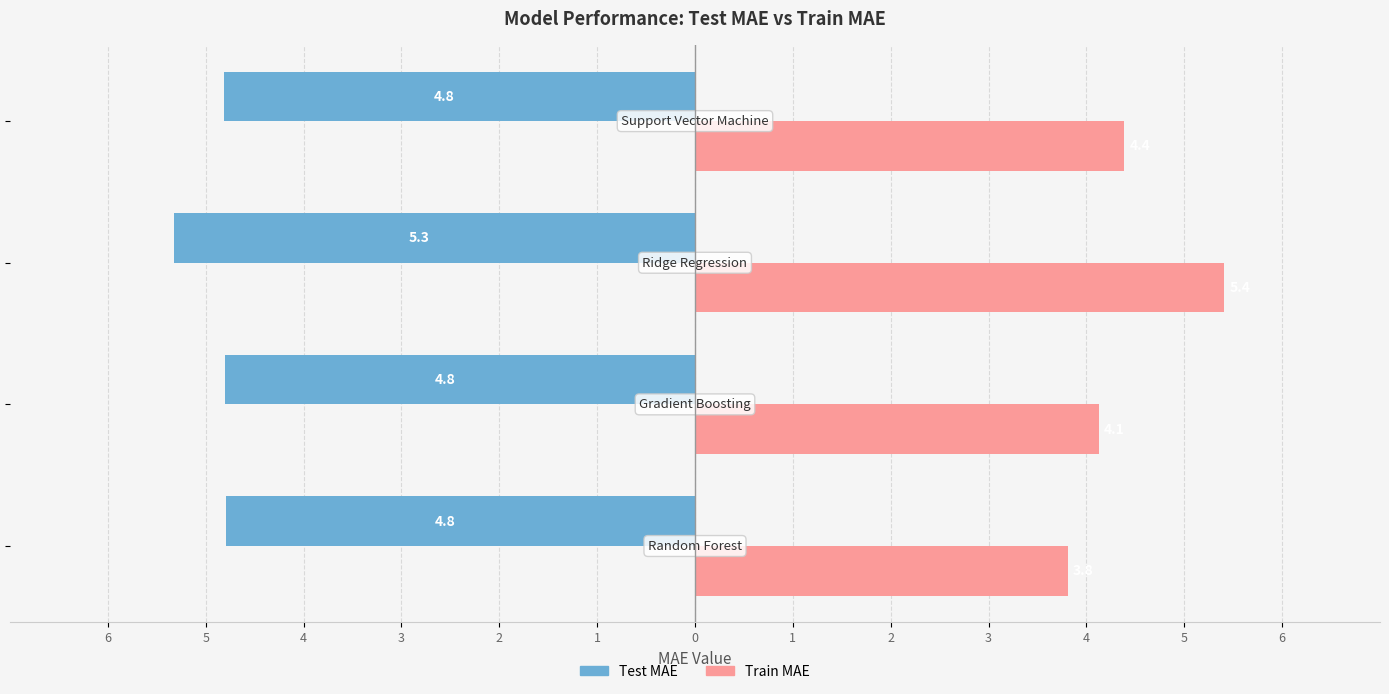

What is the sum of all Test MAE values?

-19.7